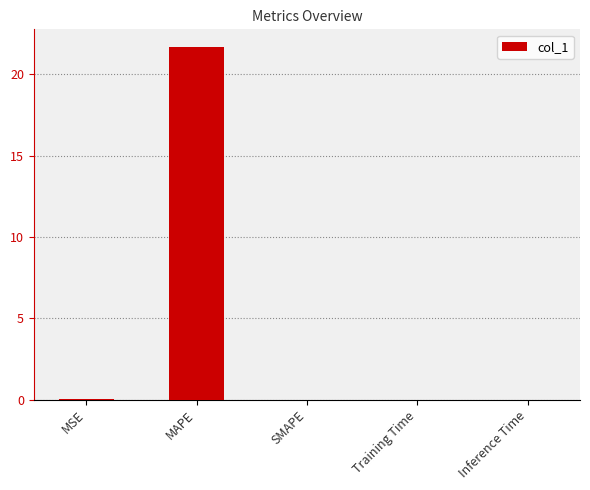

True or false: the data shows 0.0 at MSE.

True